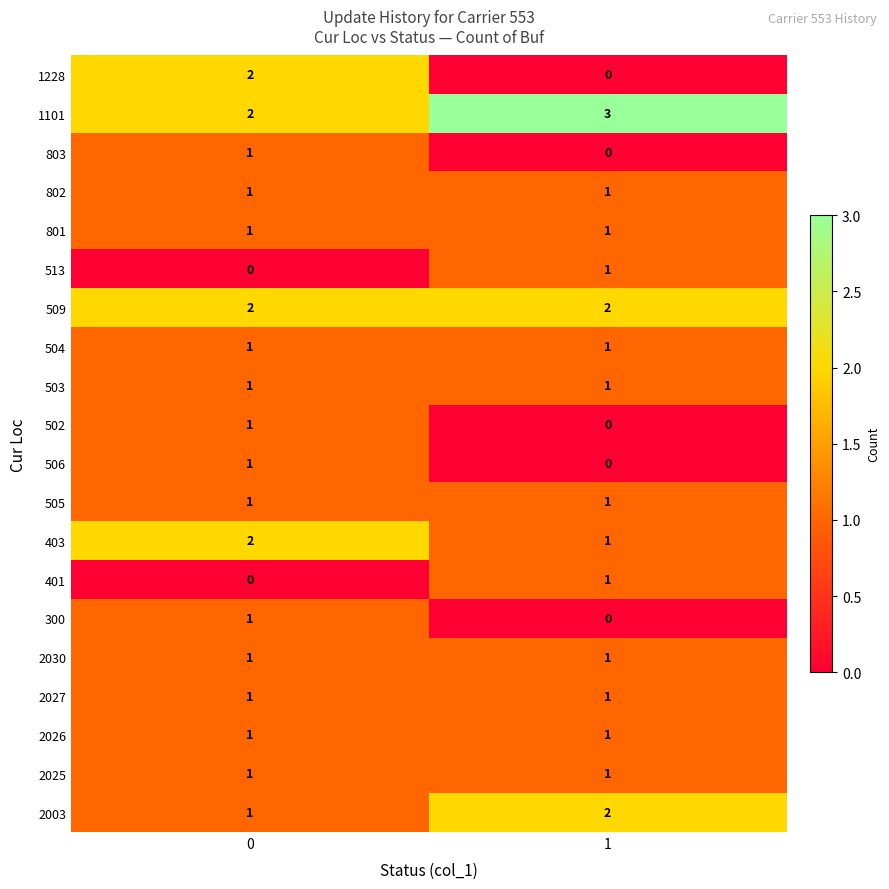

How many series are shown in this chart?

20